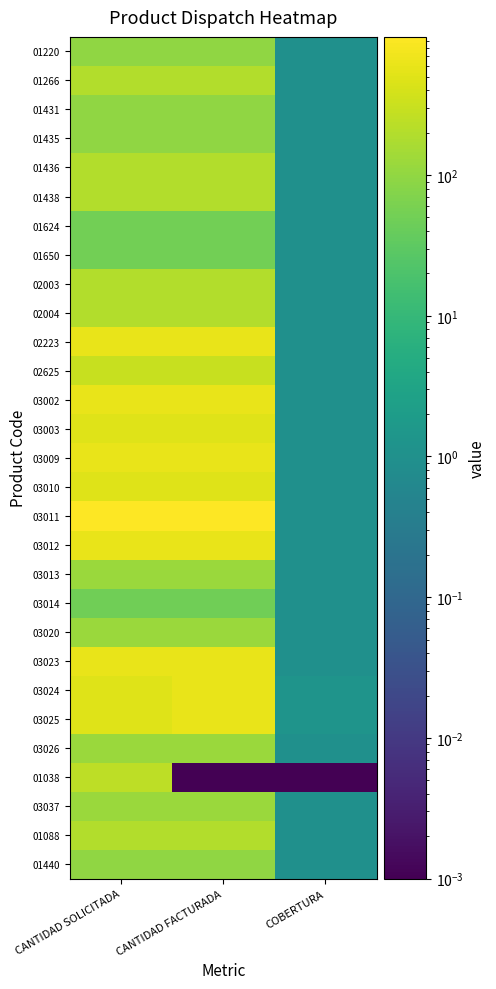

What is the difference between the highest and lowest values at CANTIDAD SOLICITADA?

912.0